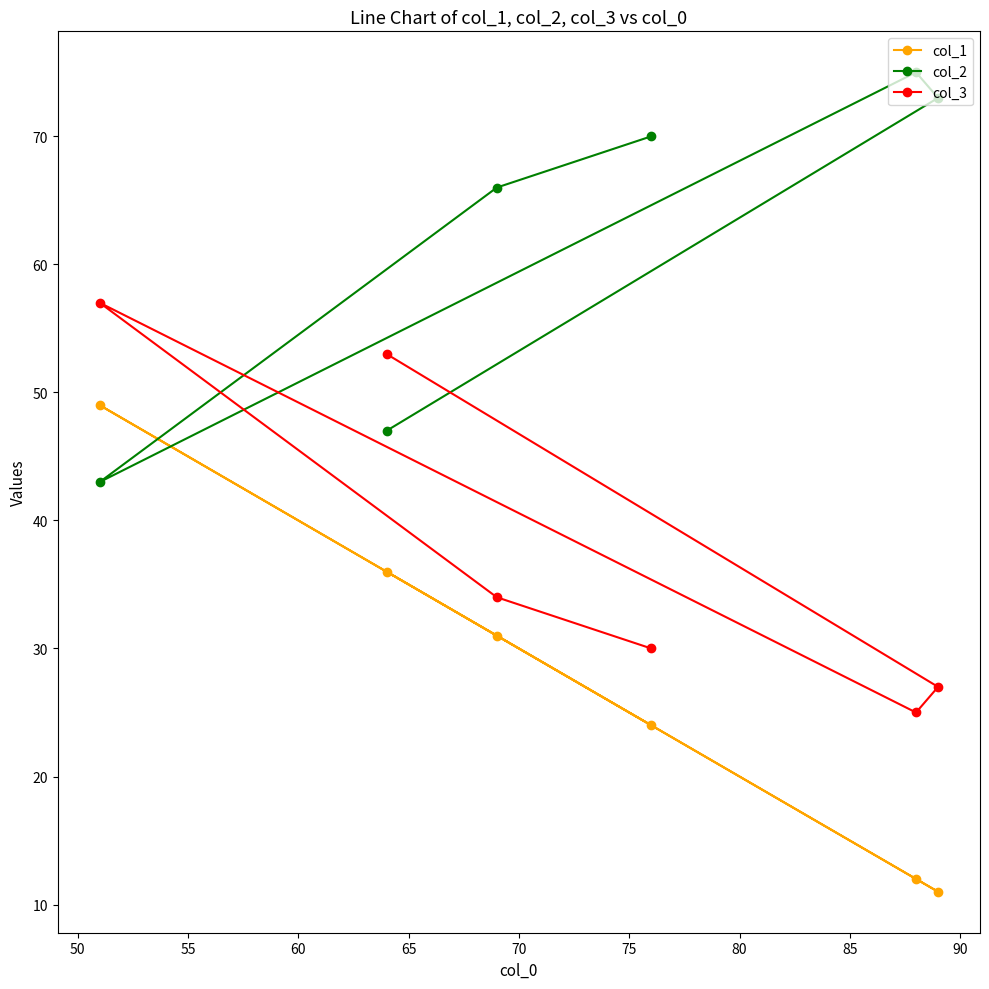

Reading left to right, transcribe all the data shown in this chart.

col_1: 49	36	31	24	12	11
col_2: 43	47	66	70	75	73
col_3: 57	53	34	30	25	27